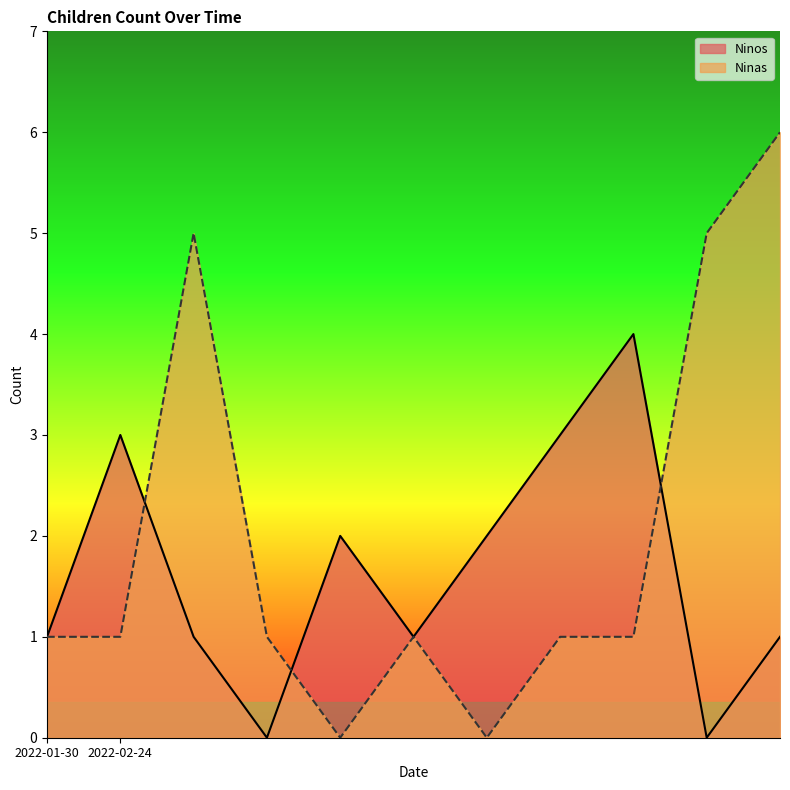

How many lines are shown in the chart?

2